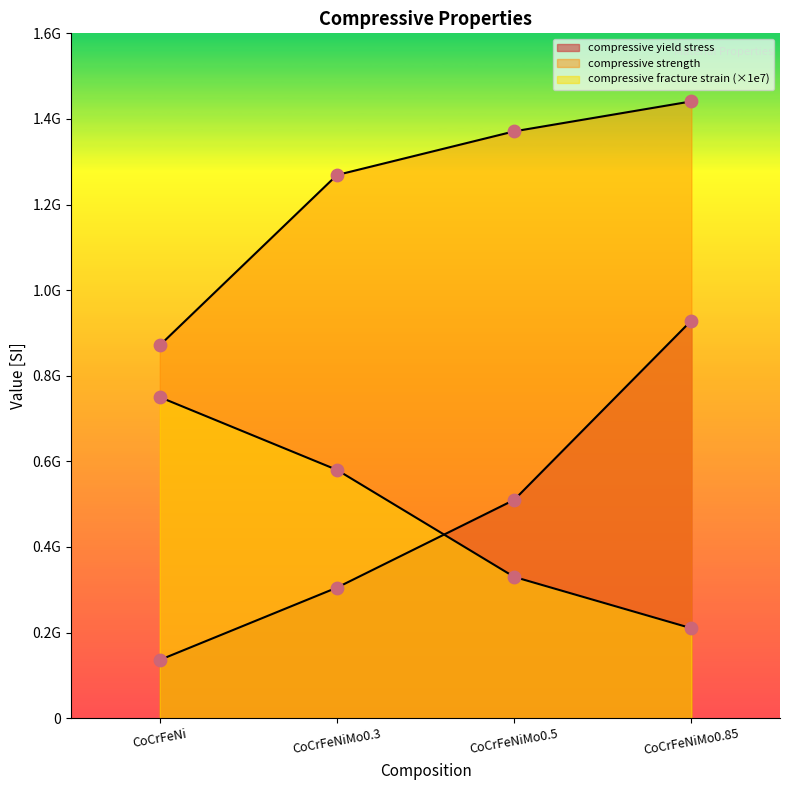

Which series contains the highest Y value?

compressive strength